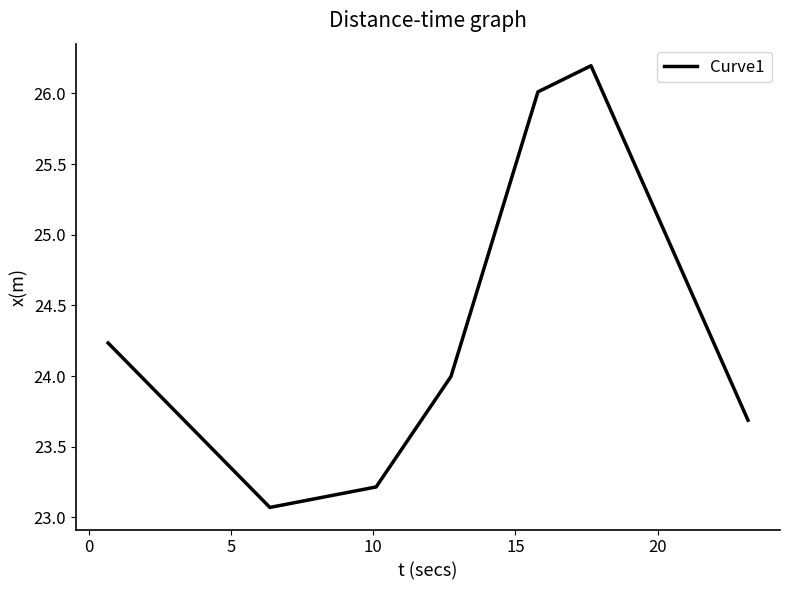

What is the maximum value shown in the chart?

26.2